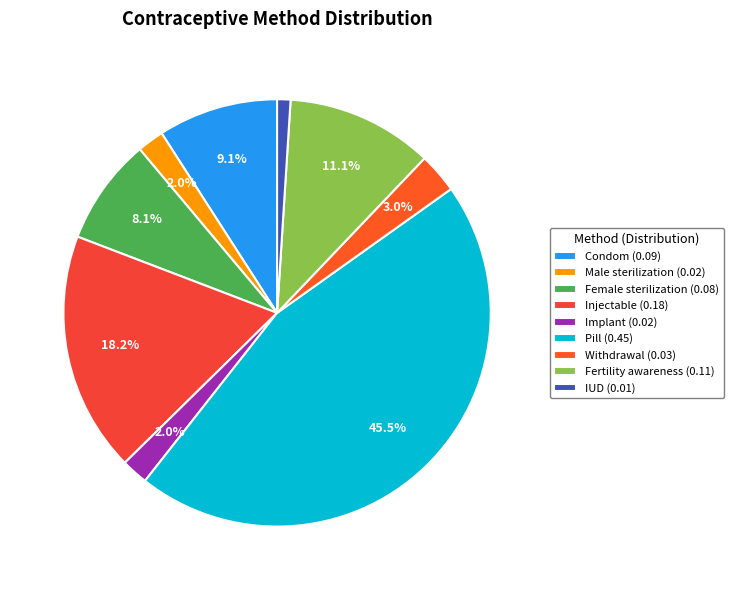

What percentage is the Implant slice, to the nearest percent?

2%